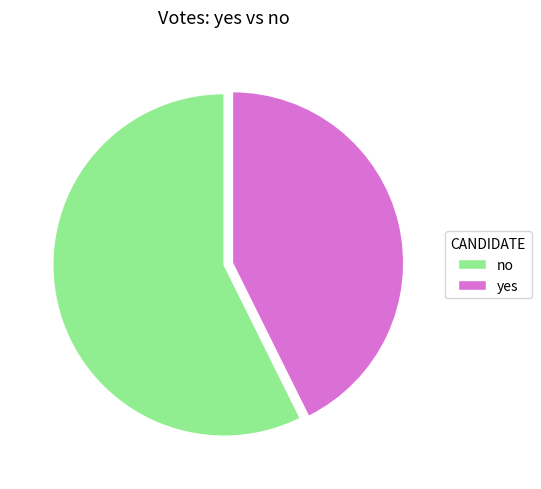

Do no and yes together represent more than half of the pie?

Yes